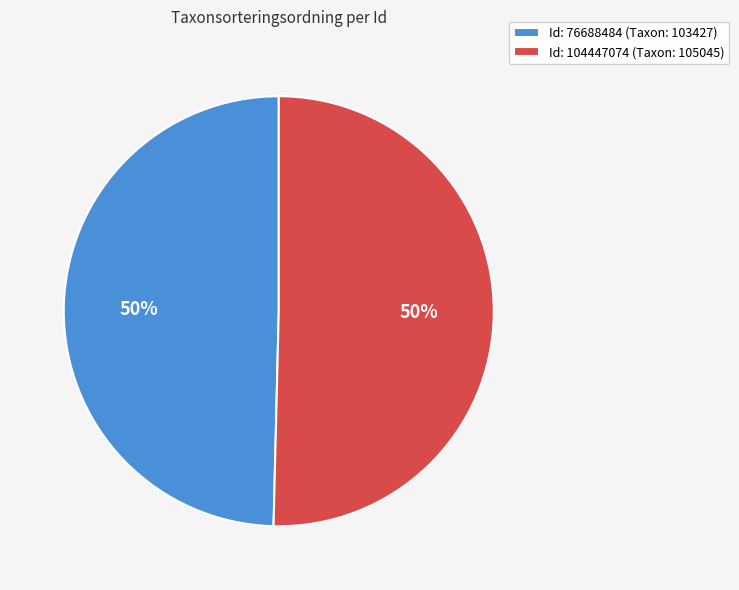

What is the ratio of the value at Id: 104447074 (Taxon: 105045) to the value at Id: 76688484 (Taxon: 103427)?

1.0